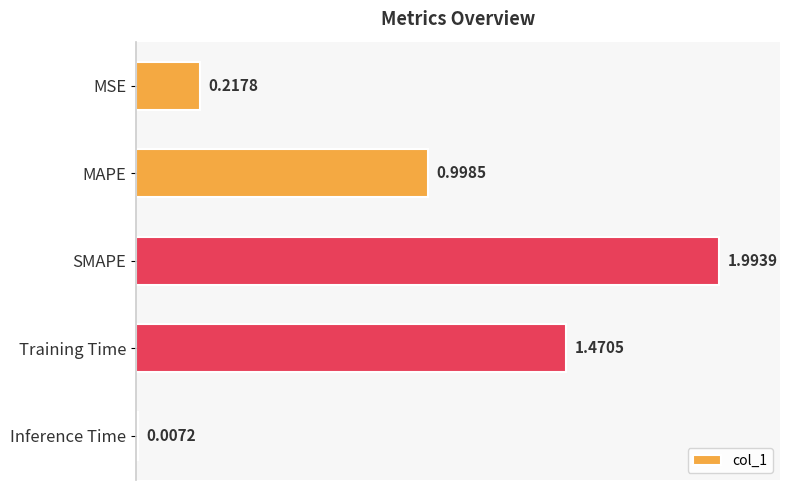

At which label is the value closest to 1?

MAPE